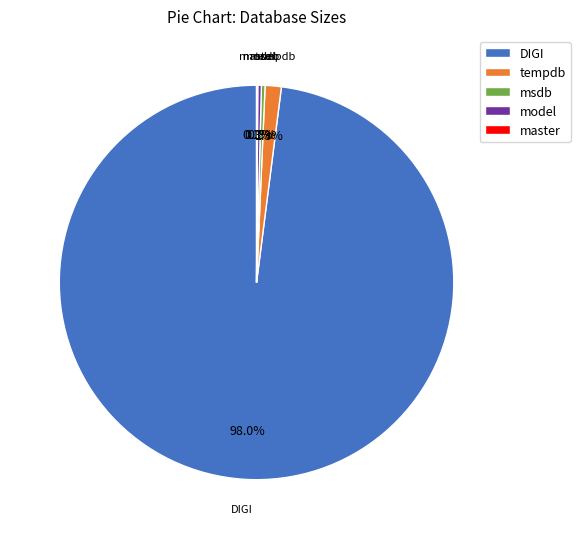

Which slice is the largest?

DIGI